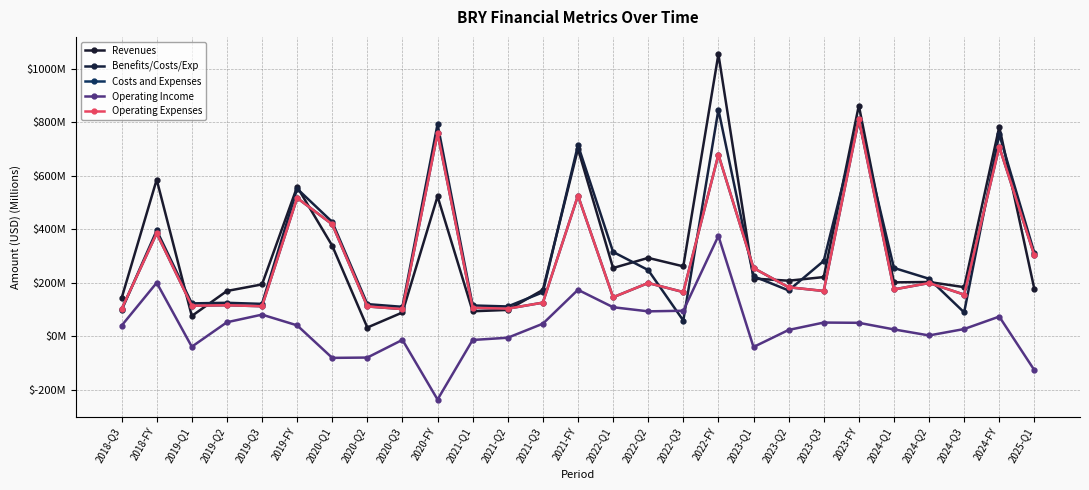

Which series changed the most between 2021-Q3 and 2024-FY?

Revenues